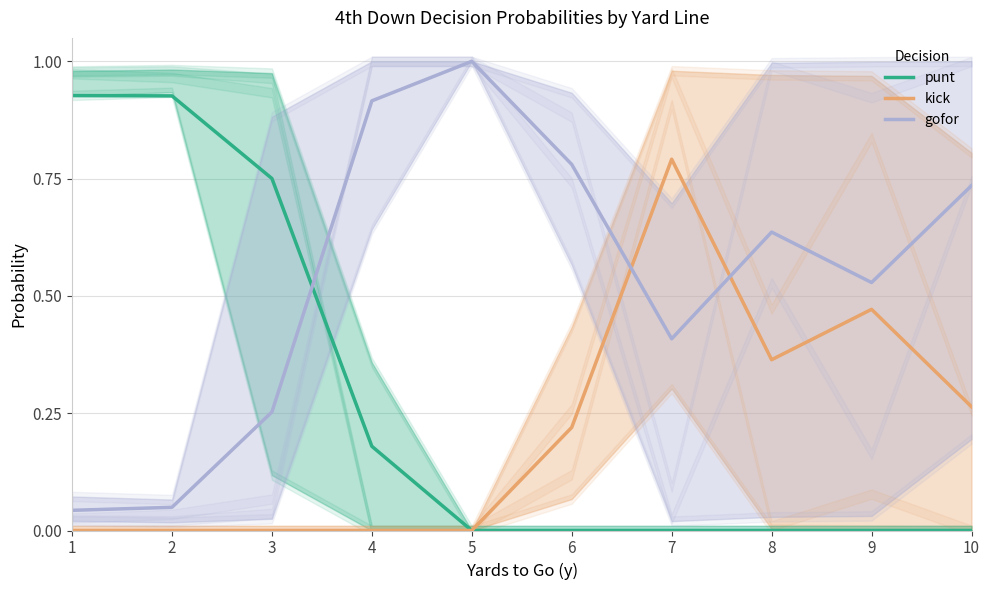

Which has a higher value, 10 or 1?

1